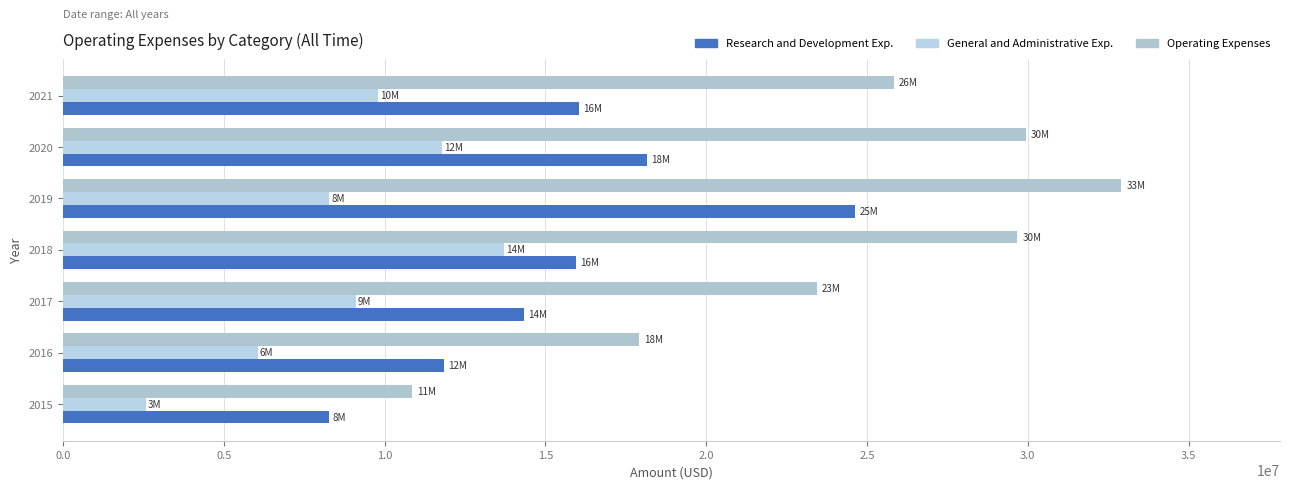

How many data points in General and Administrative Exp. are less than 9105000?

3